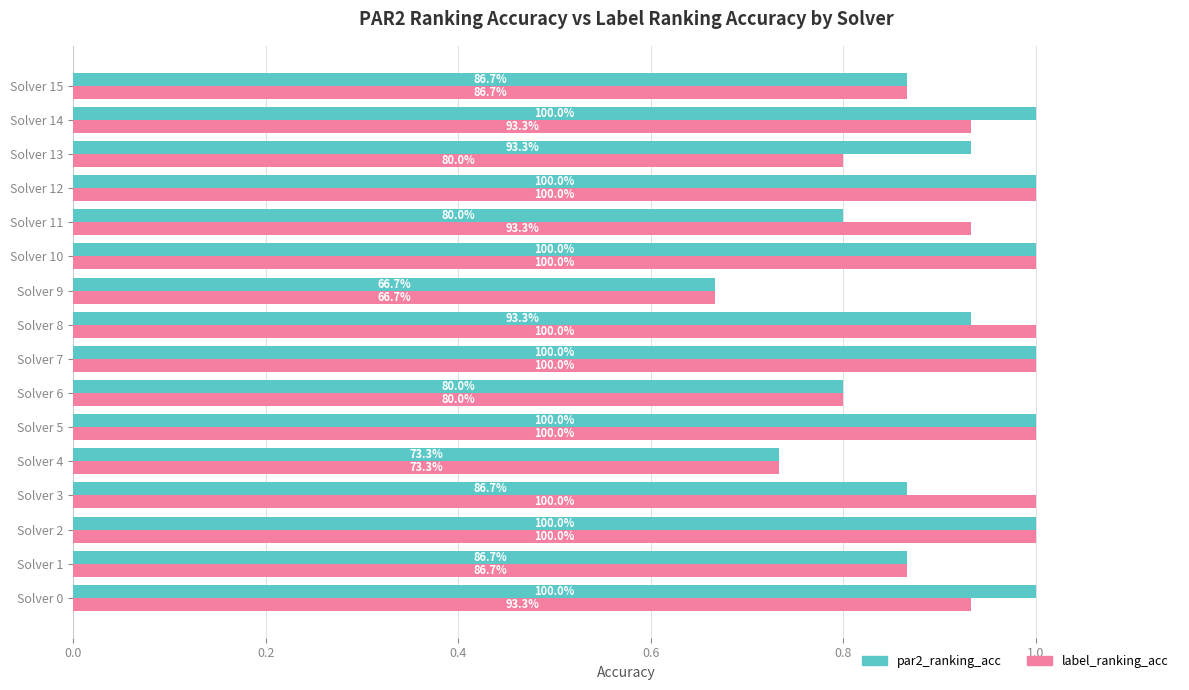

What are all the series names shown in the legend?

par2_ranking_acc, label_ranking_acc